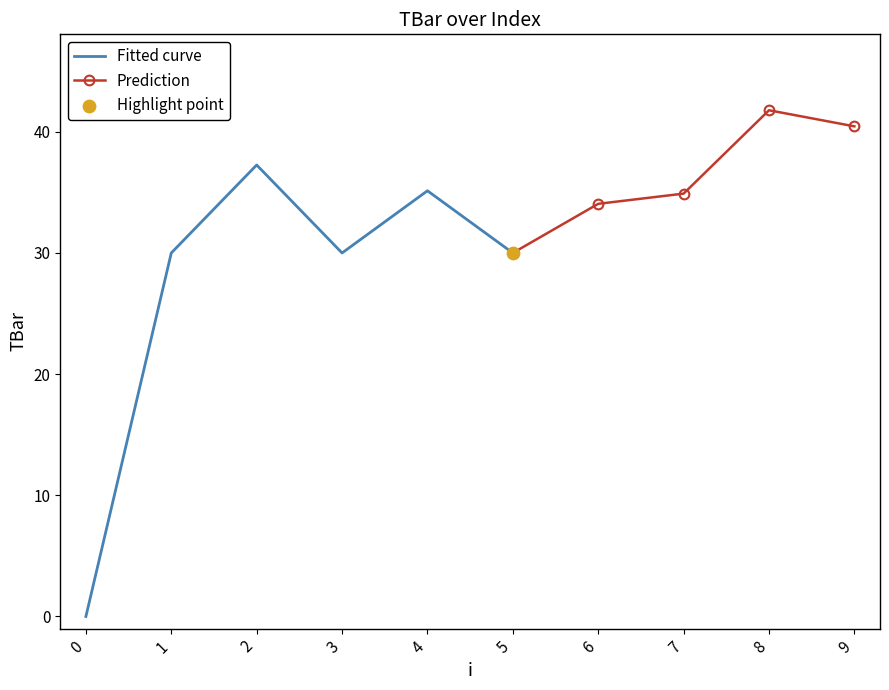

Approximately how many times larger is the value at 1 compared to 8?

0.7